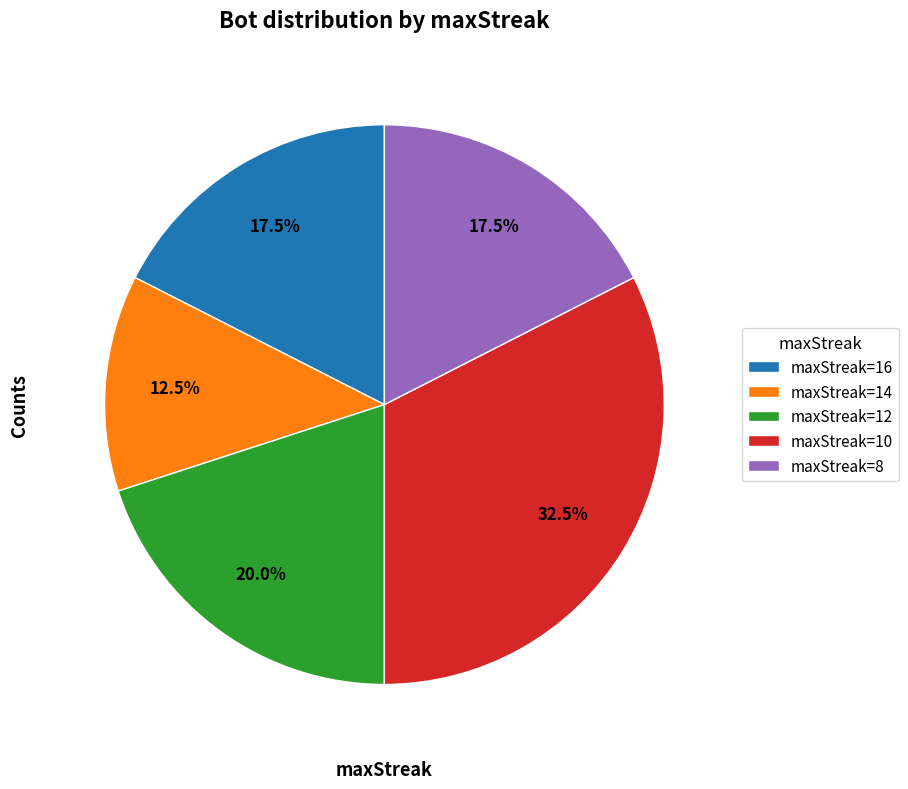

Does any single category account for the majority?

No